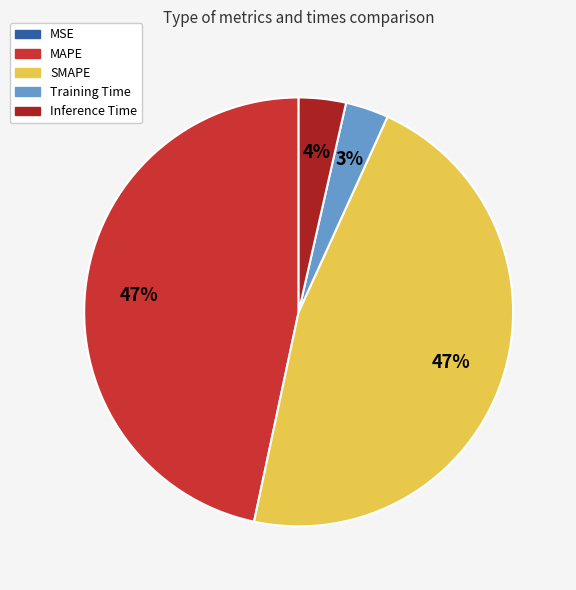

Does any single category account for the majority?

No